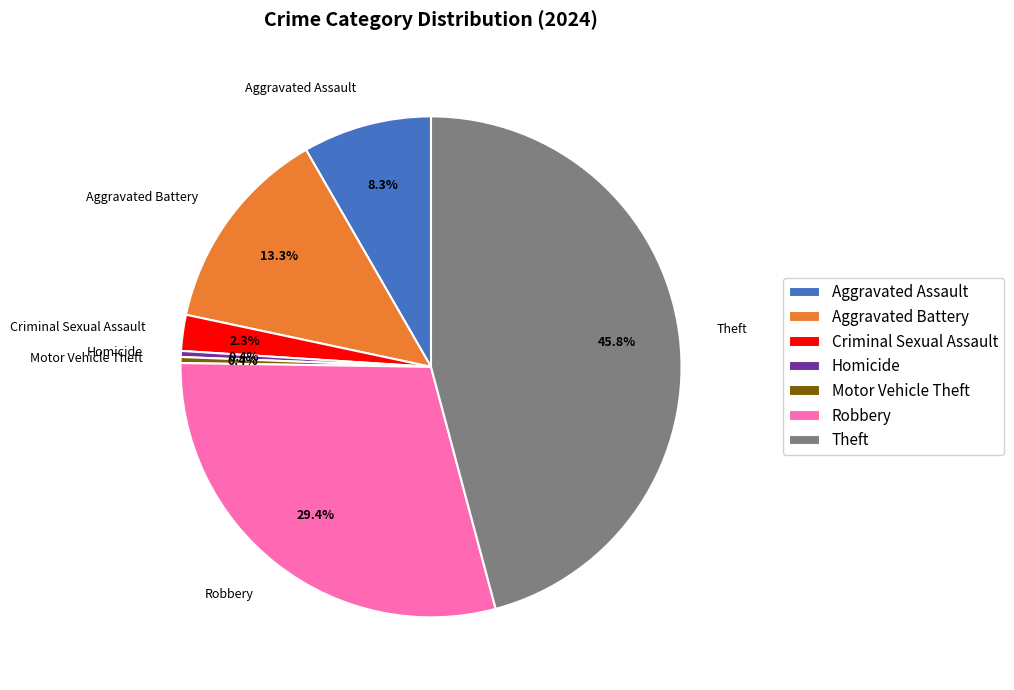

Is the sum of Homicide and Motor Vehicle Theft greater than half?

No